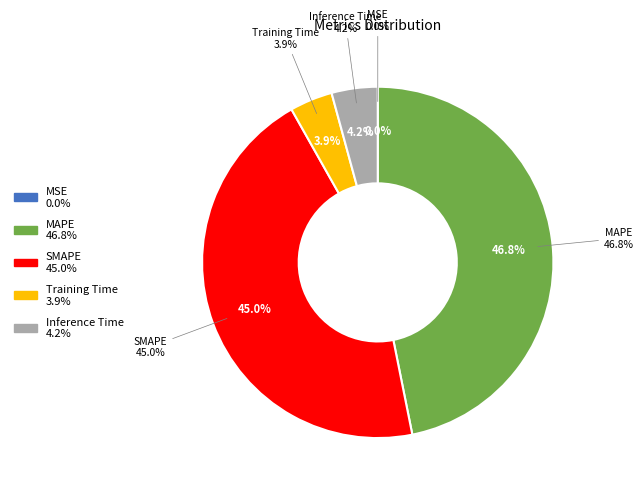

The MAPE slice represents 38% of the pie. True or false?

False